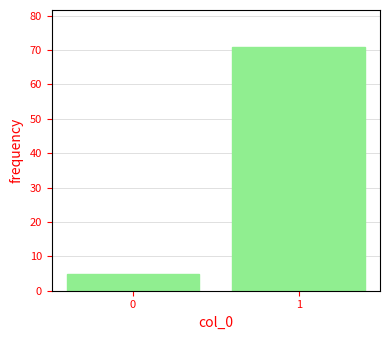

Reading right to left, what are all the values shown in this chart?

71	5